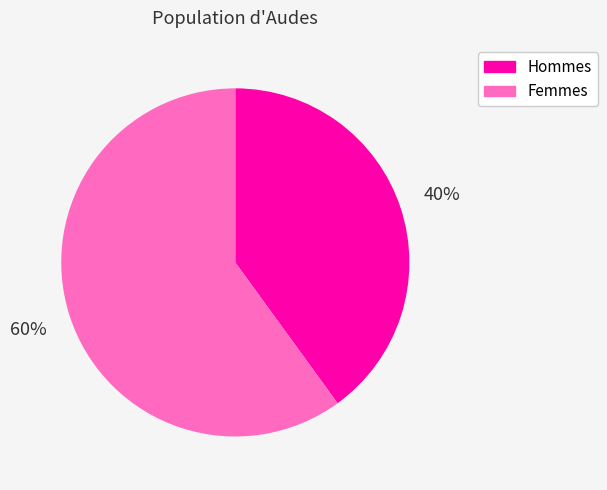

Between Femmes and Hommes, which is larger?

Femmes